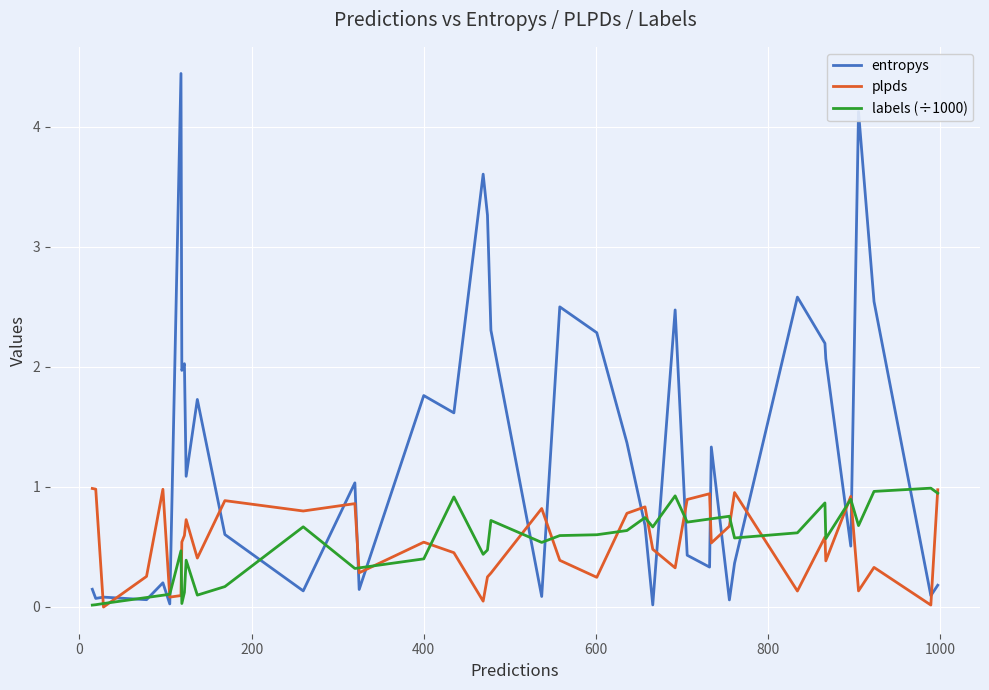

What is the difference between the second highest and second lowest values in the plpds series?

1.0